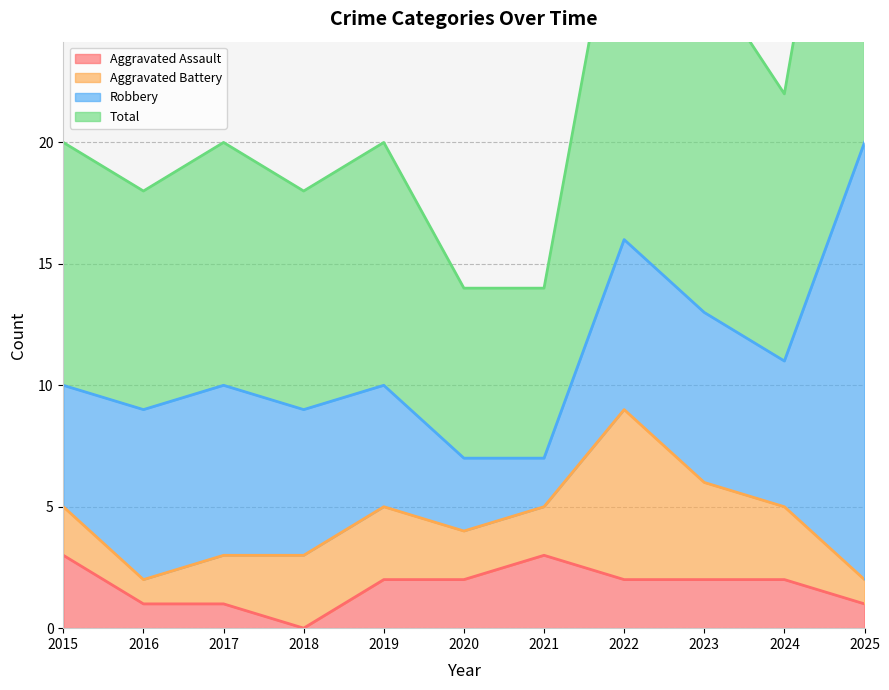

What is the sum of all Aggravated Assault values?

19